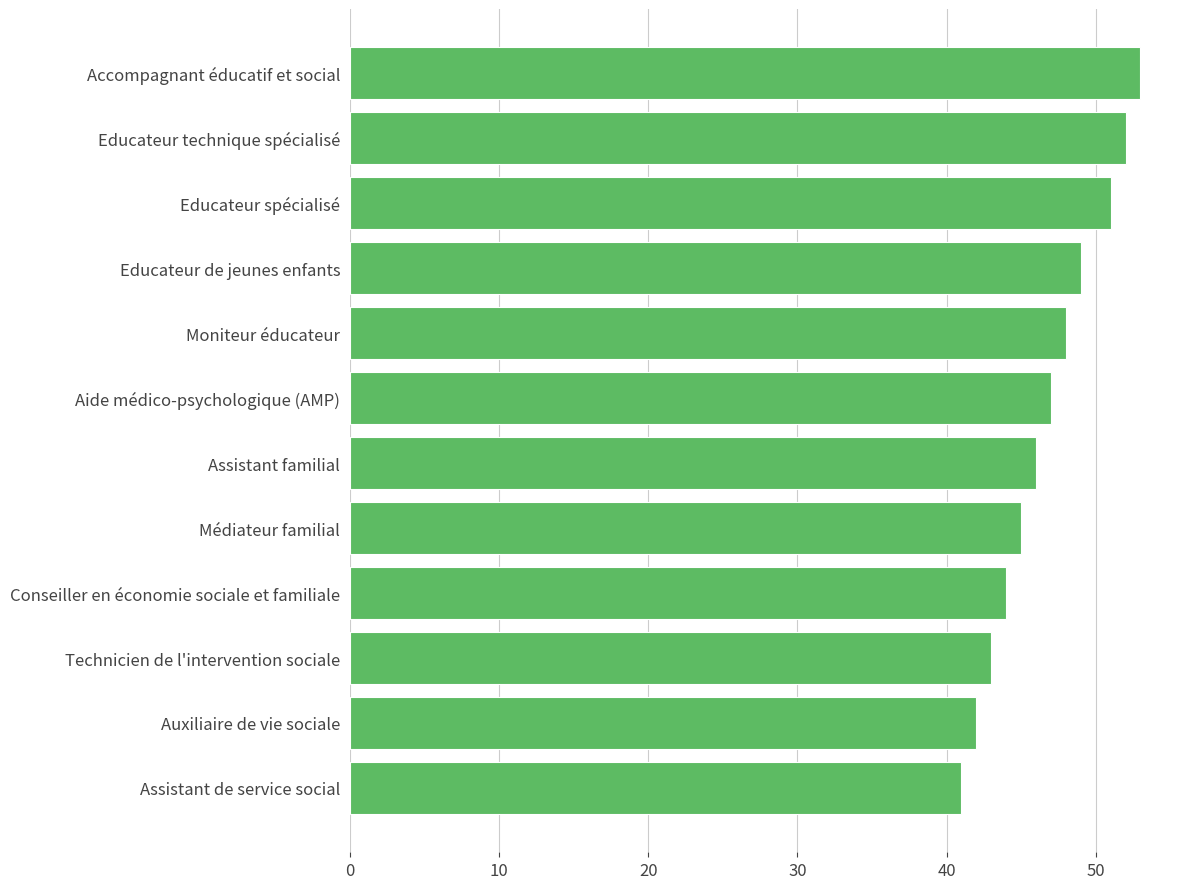

What is the change in value from Conseiller en économie sociale et familiale to Aide médico-psychologique (AMP)?

+3